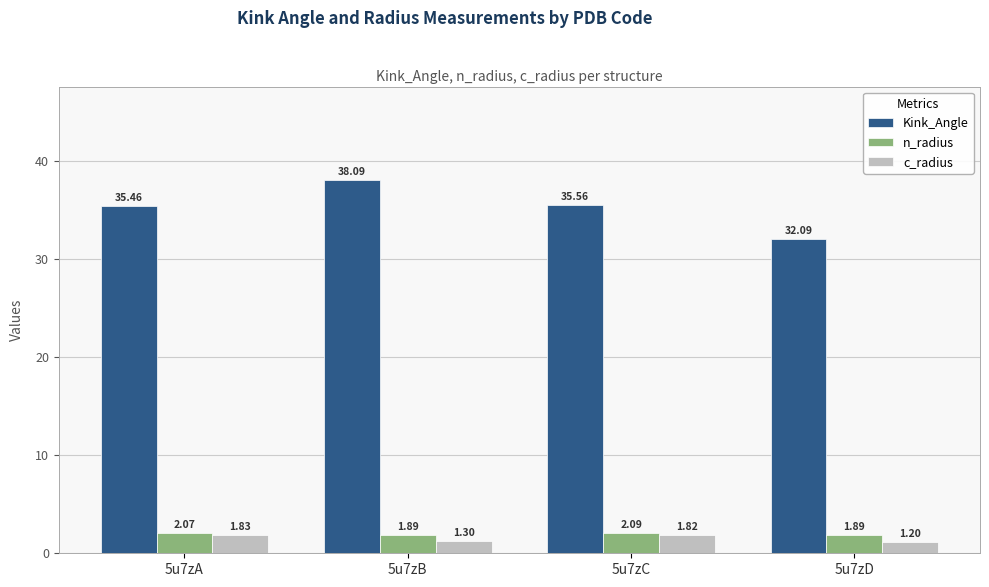

Which category has the lowest value across all series?

5u7zD